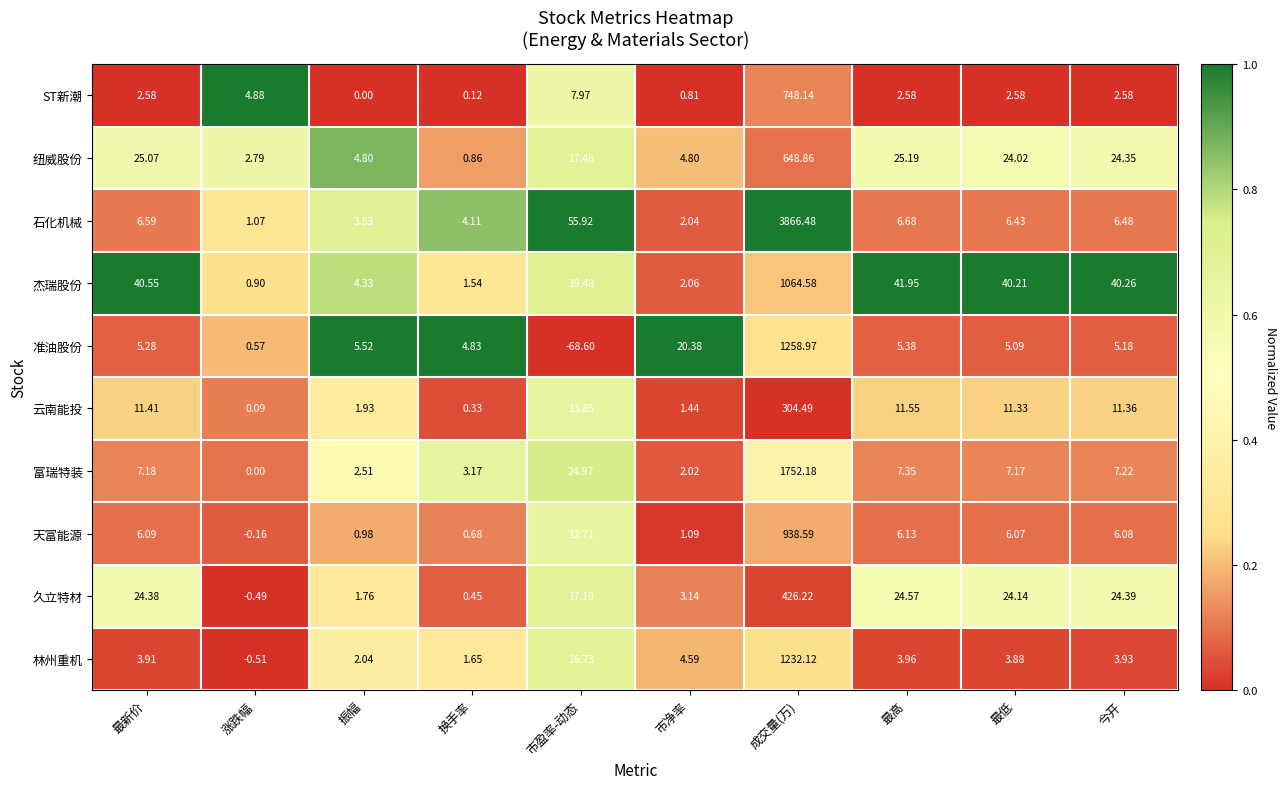

Which category has the lowest value in the 纽威股份 series?

换手率